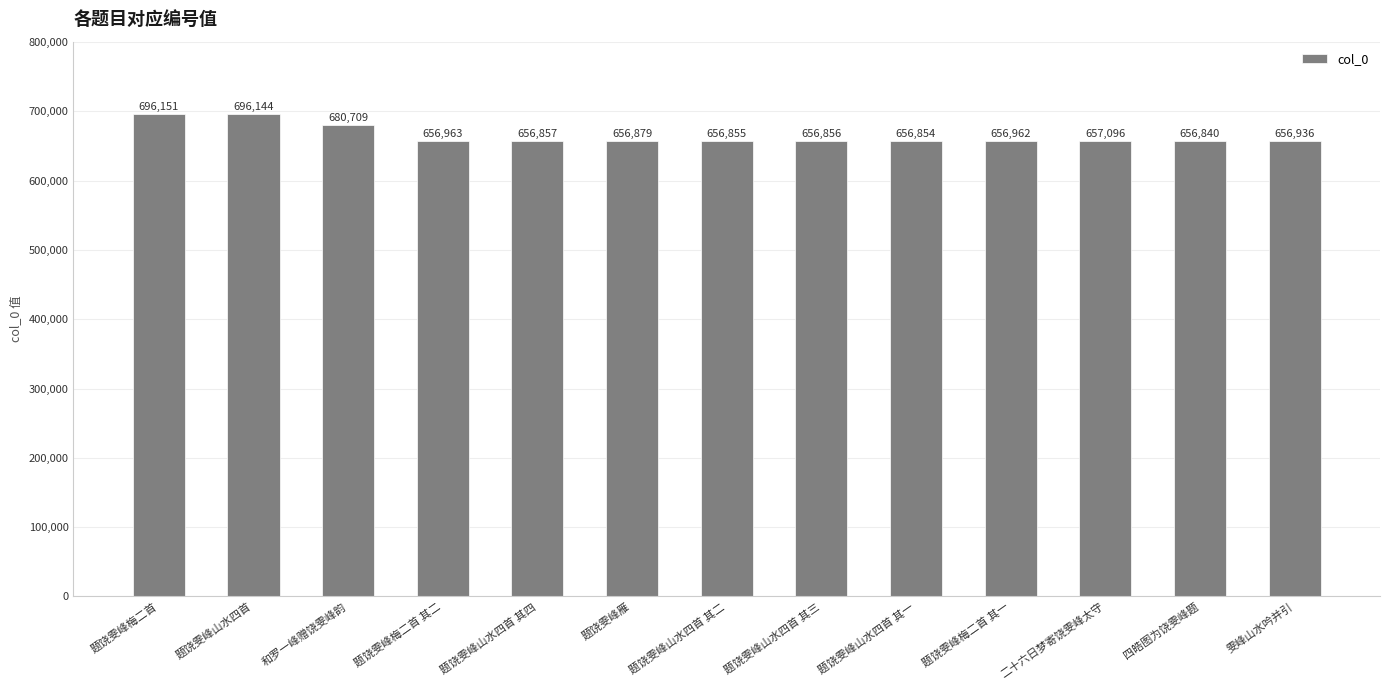

What is the label of the 11th bar from the left?

二十六日梦寄饶雯峰太守